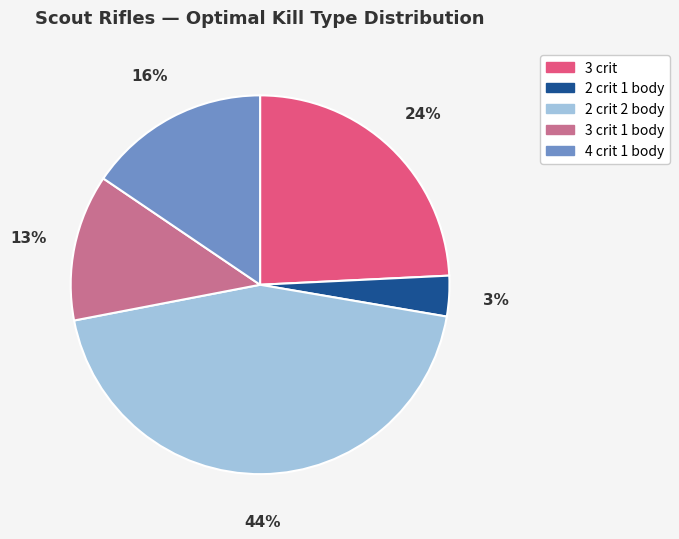

Count the number of slices in the pie.

5